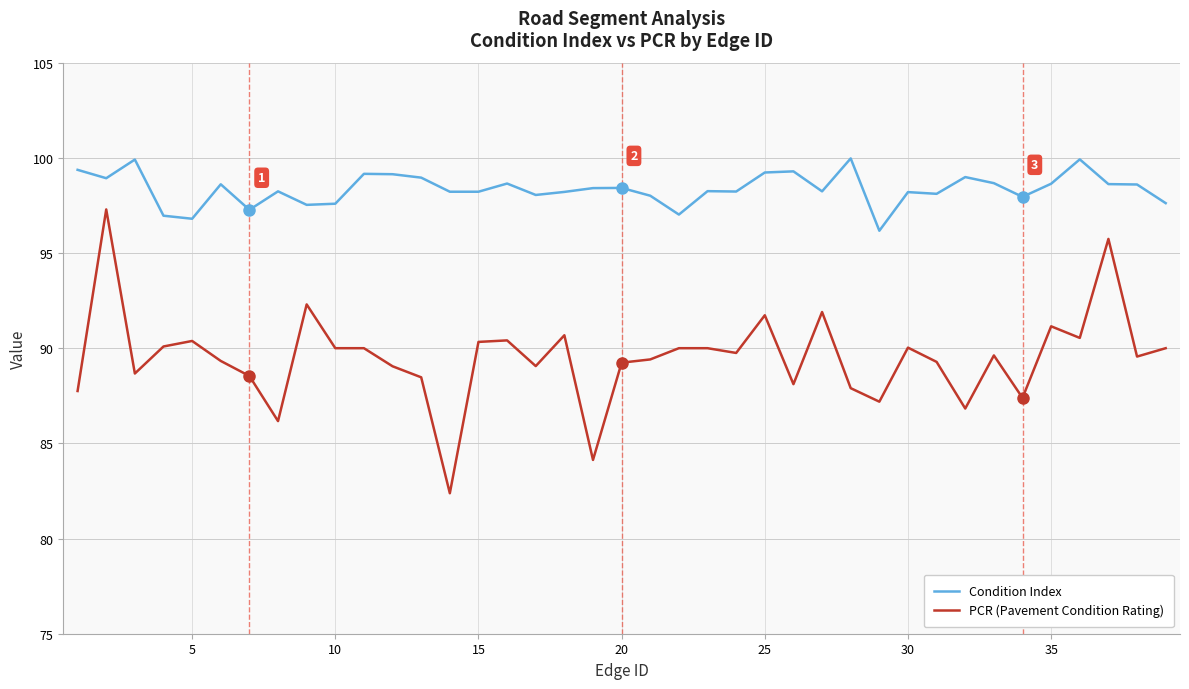

What is the minimum value shown in the chart?

82.4